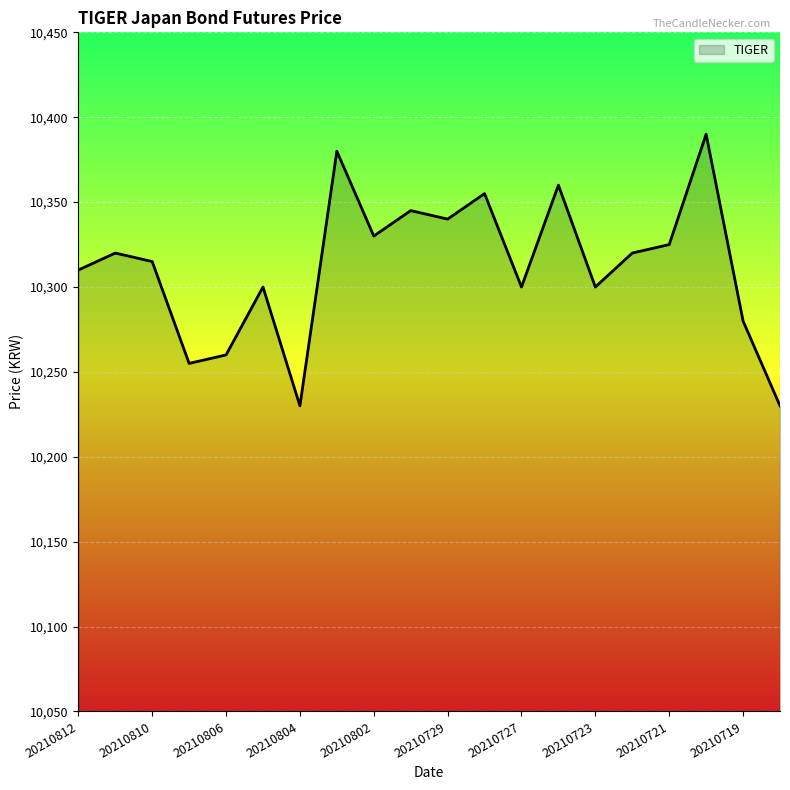

How many lines are shown in the chart?

1